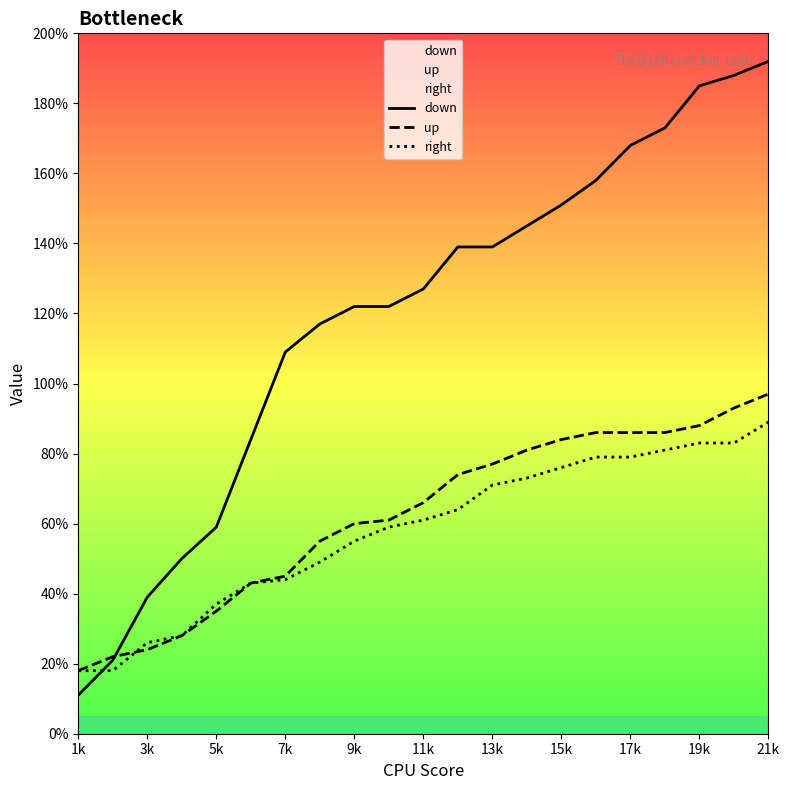

True or false: up has more than 2 interior local peaks.

False